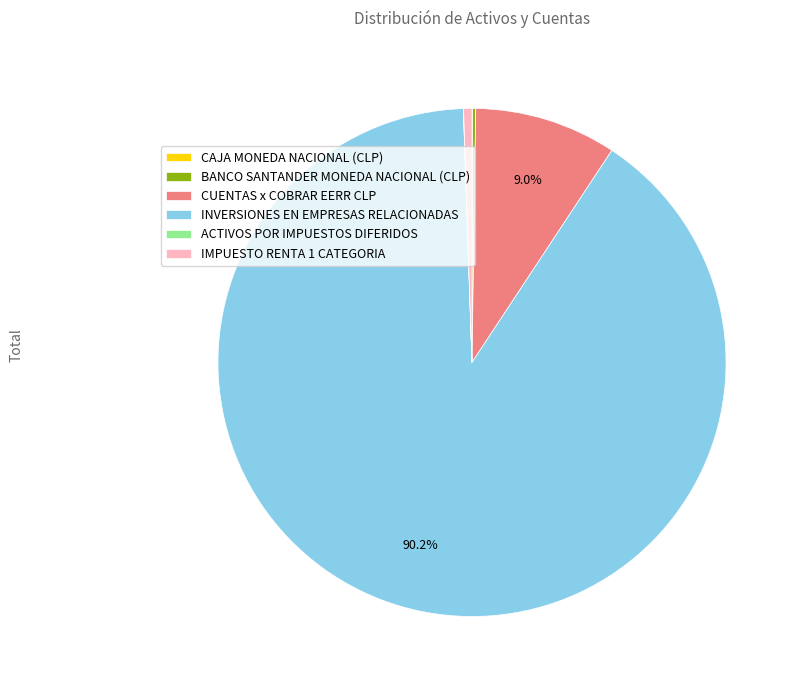

Does CUENTAS x COBRAR EERR CLP account for over 50% of the chart?

No